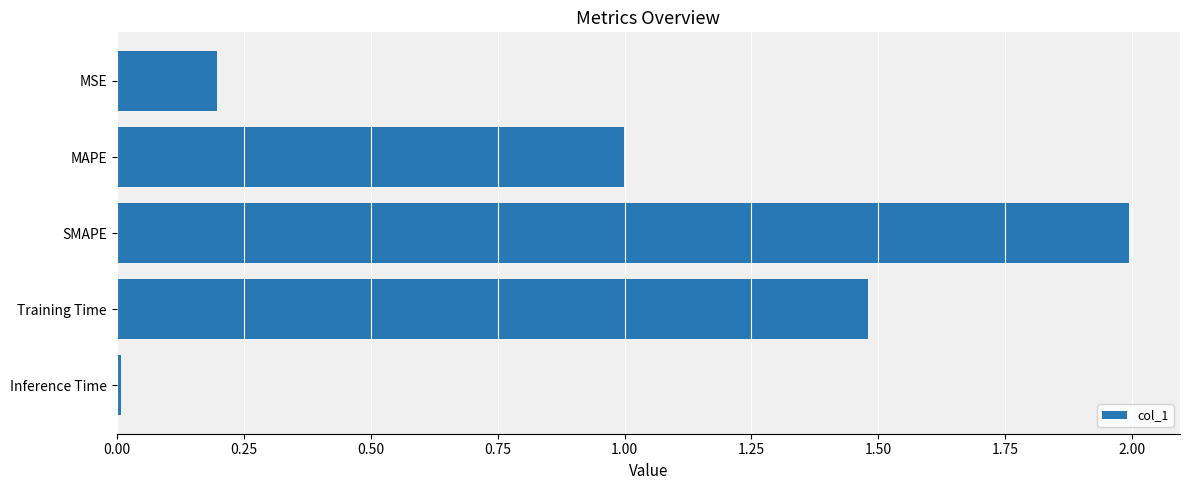

The chart shows a value of 2.0 at SMAPE. True or false?

True